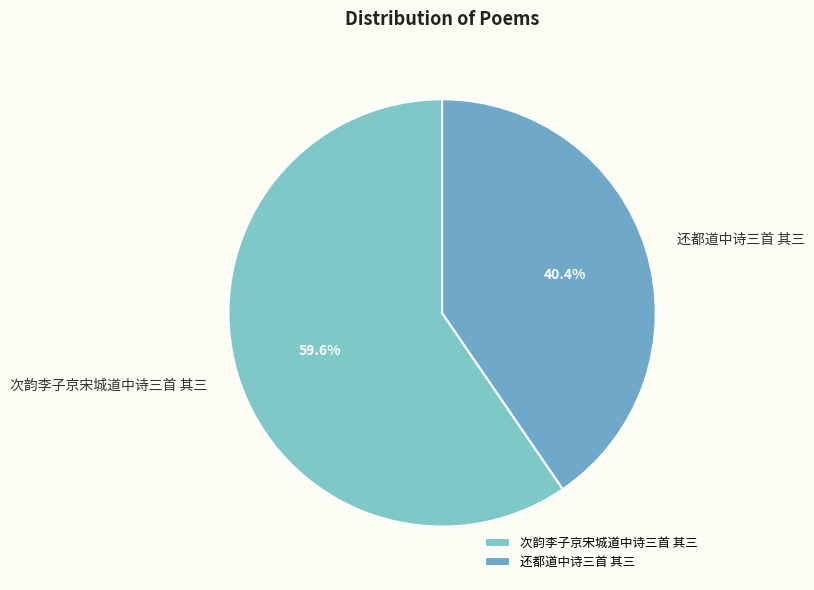

How many segments does this pie chart have?

2